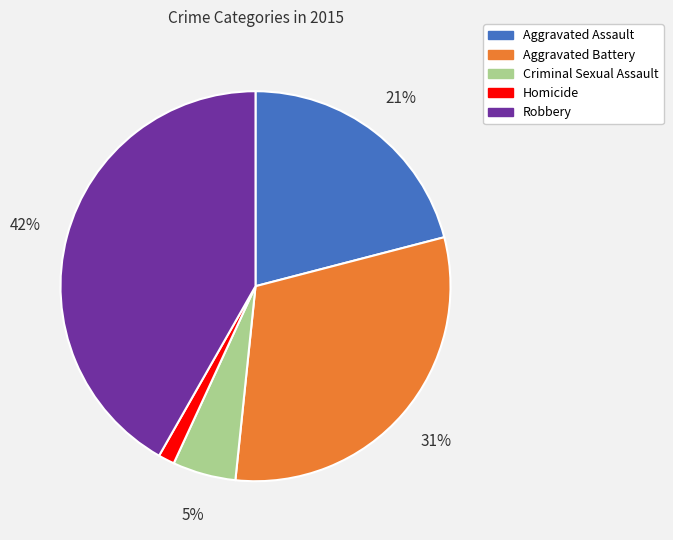

Is Homicide the majority of the pie?

No